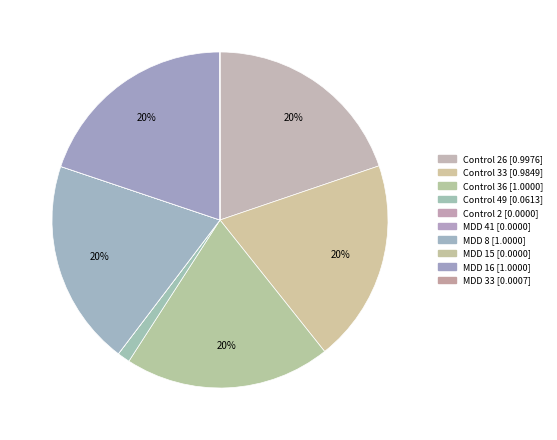

How many segments does this pie chart have?

10